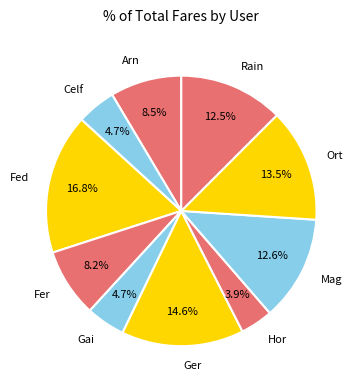

Does Ger account for over 50% of the chart?

No